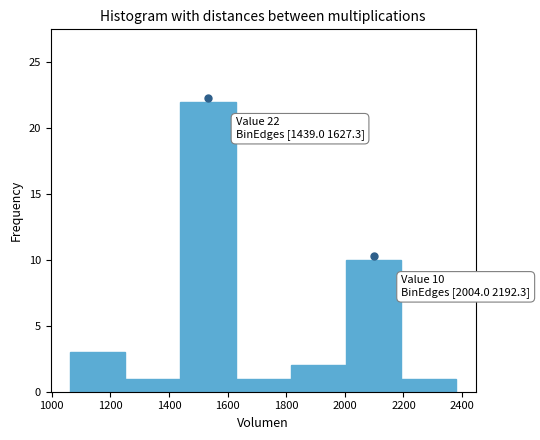

Over which range of the x-axis is the bar tallest?

1440 to 1620